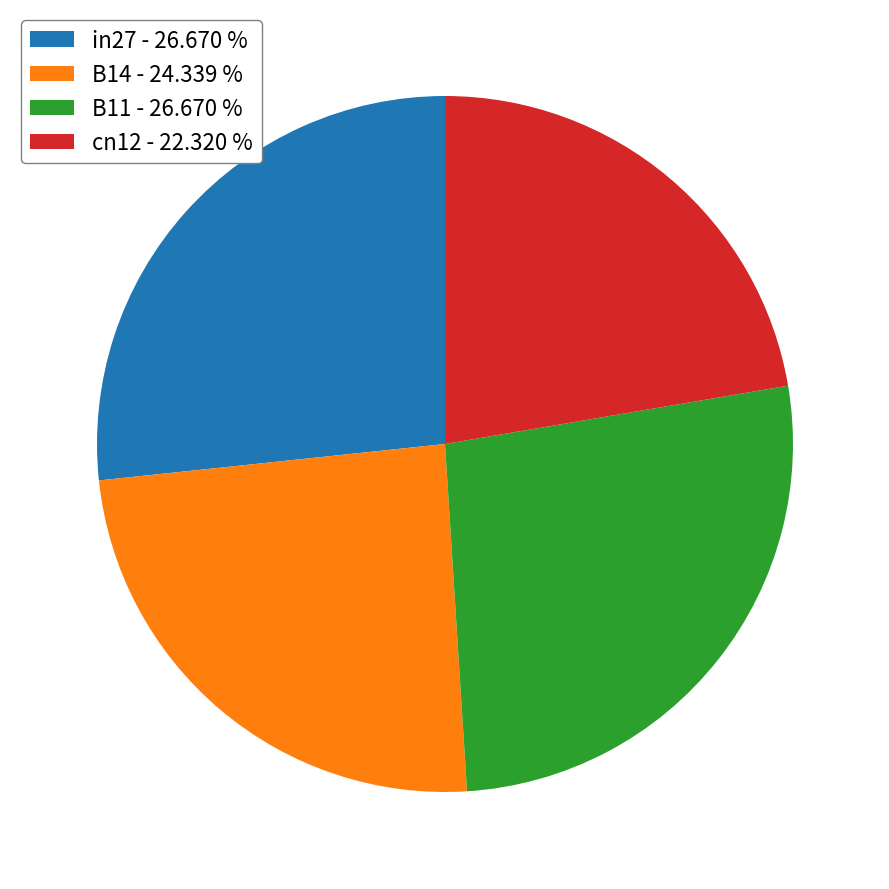

Which has a higher value, cn12 - 22.320 % or in27 - 26.670 %?

in27 - 26.670 %